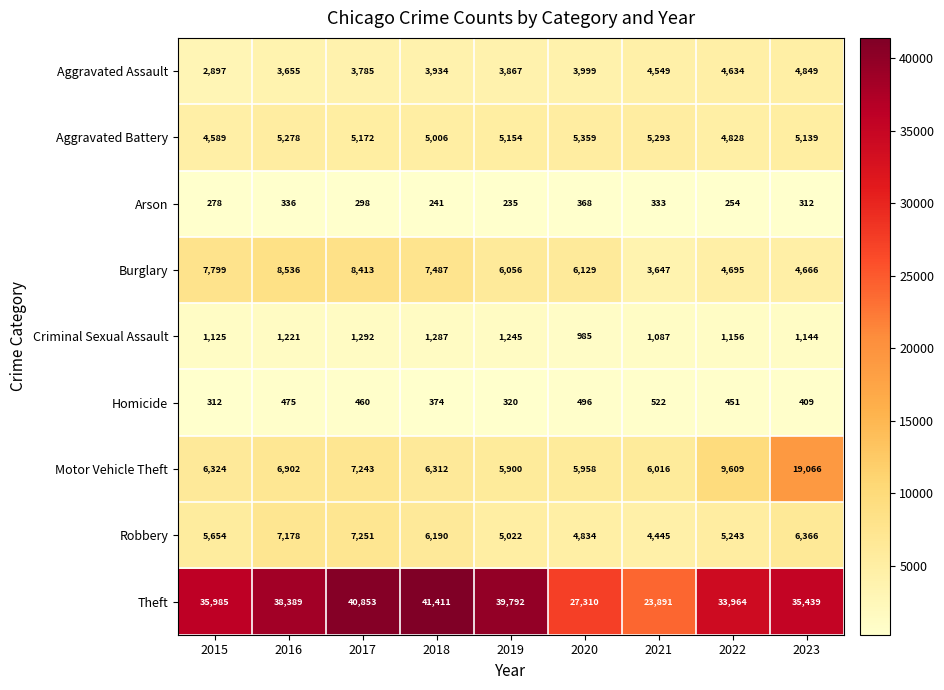

How many distinct data groups are displayed?

9